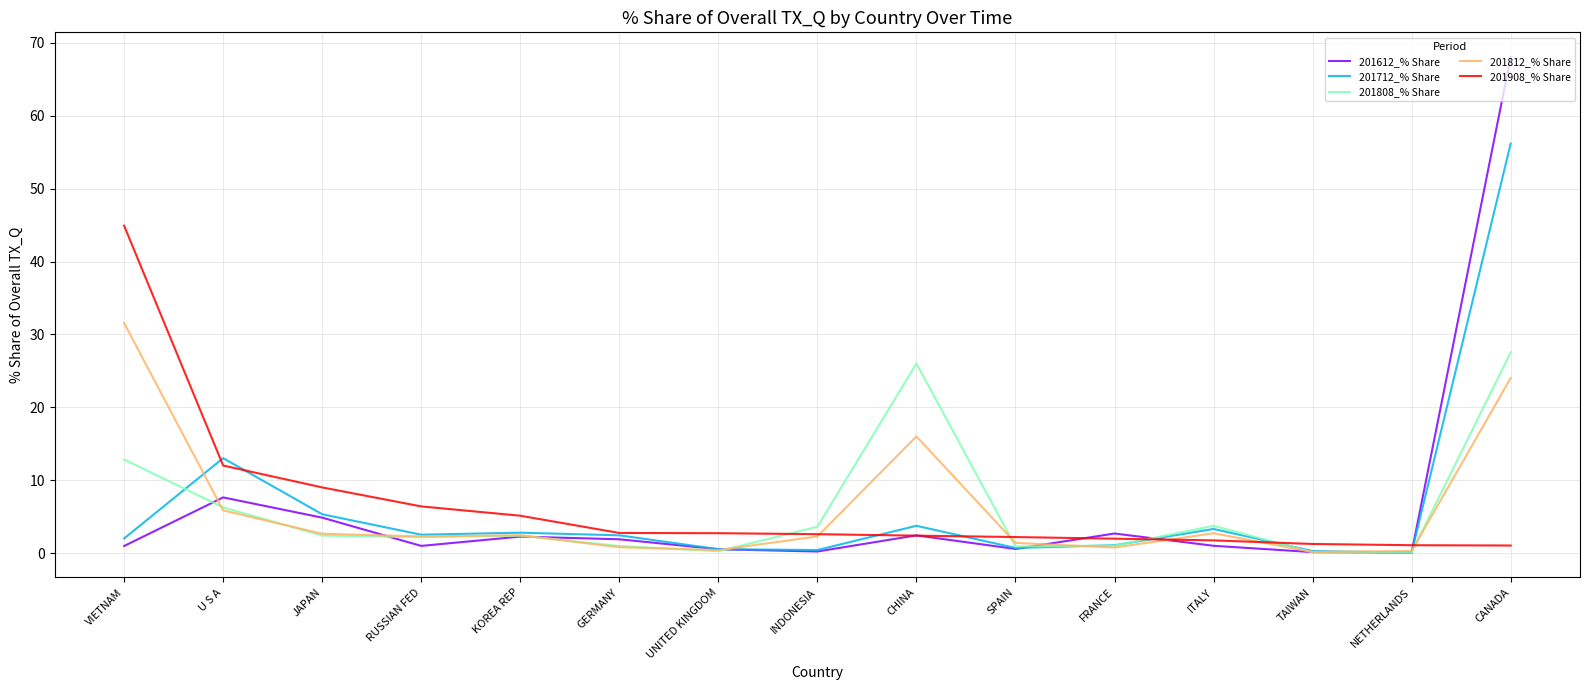

What is the total value across all series at KOREA REP?

15.0